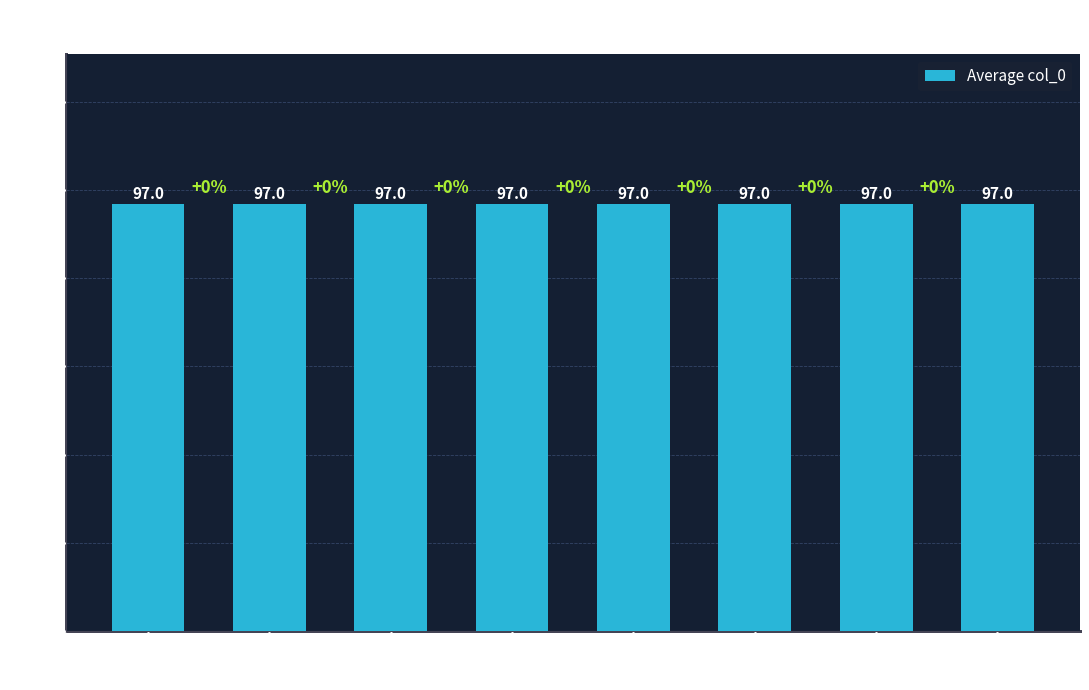

Does the chart contain any negative values?

No